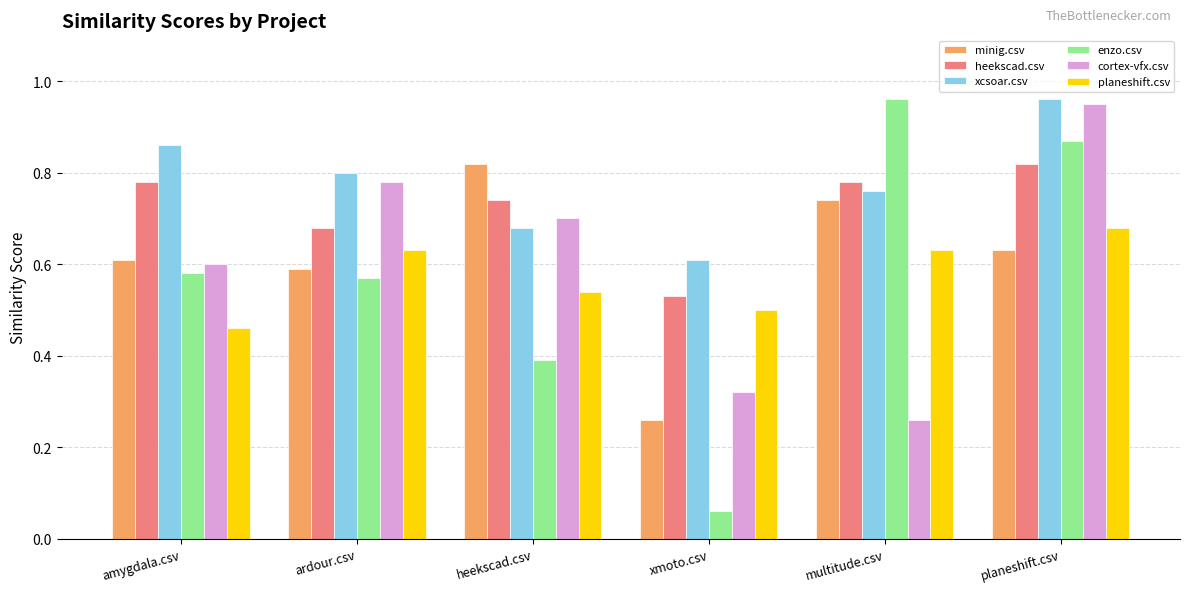

What is the total value across all series at xmoto.csv?

2.3